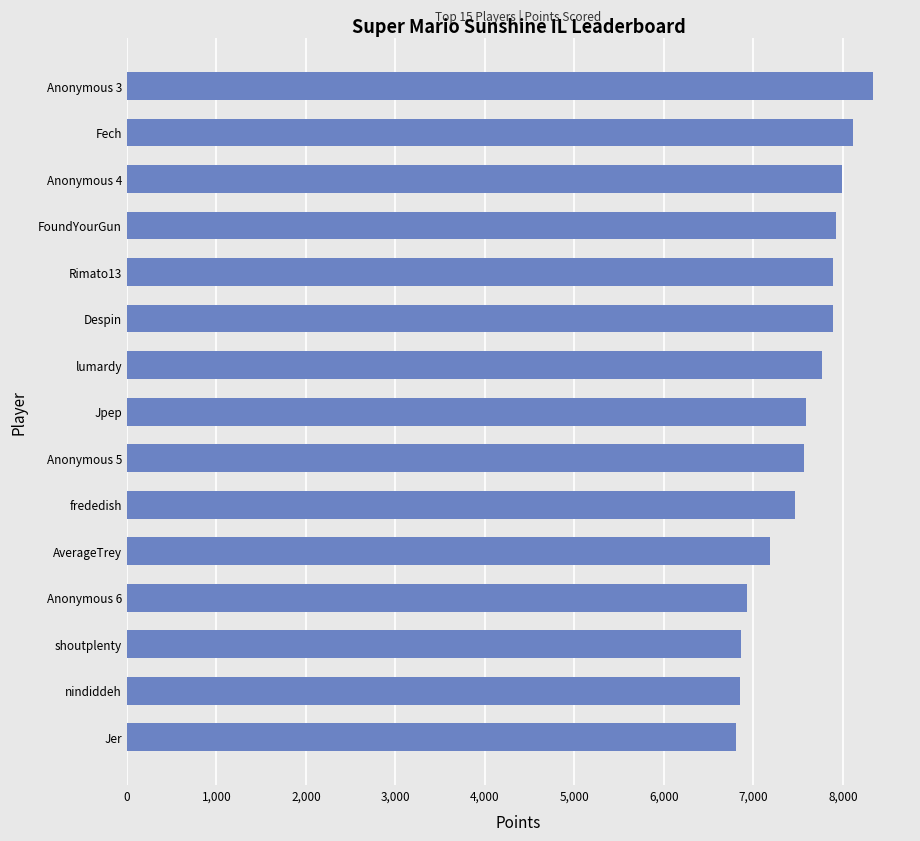

What is the average value?

7543